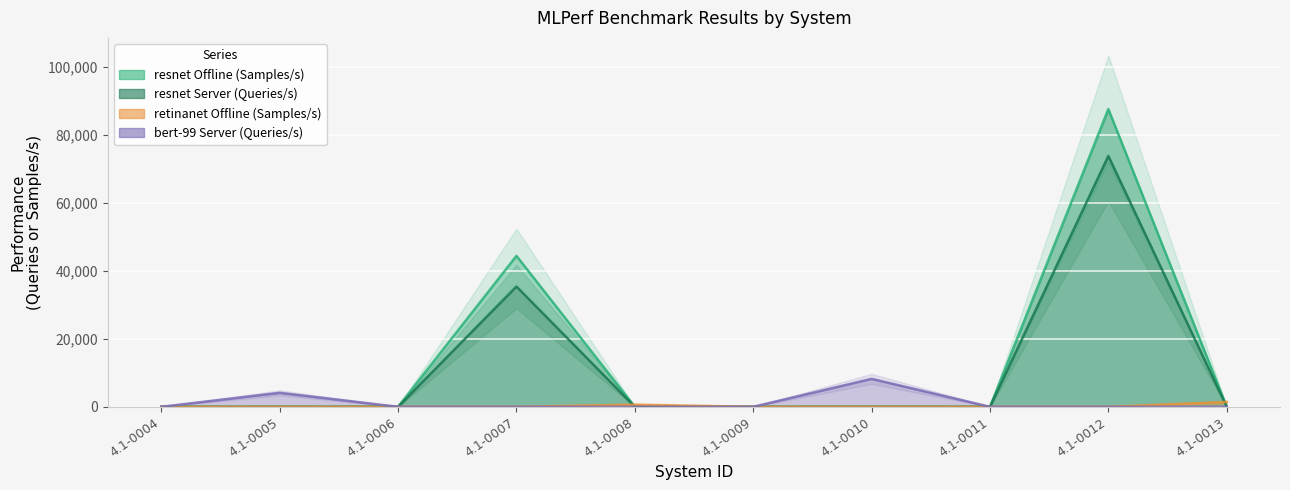

Reading left to right, extract all data points from this chart.

resnet Offline (Samples/s): 0.0	0.0	0.0	44368.4	0.0	0.0	0.0	0.0	87526.0	0.0
resnet Server (Queries/s): 0.0	0.0	0.0	35357.8	0.0	0.0	0.0	0.0	73743.9	0.0
retinanet Offline (Samples/s): 0.0	0.0	0.0	0.0	637.2	0.0	0.0	0.0	0.0	1415.0
bert-99 Server (Queries/s): 0.0	4110.1	0.0	0.0	0.0	0.0	8210.9	0.0	0.0	0.0